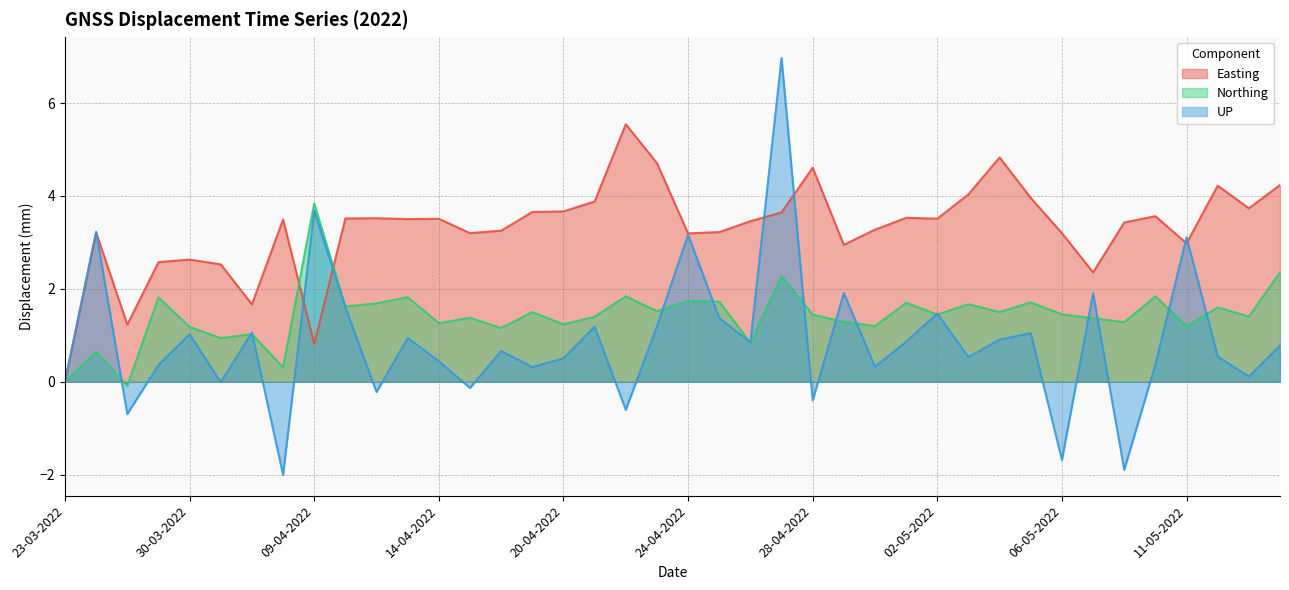

Reading left to right, extract all data points from this chart.

Easting: 23-03-2022=0.0	25-03-2022=3.2	26-03-2022=1.2	28-03-2022=2.6	30-03-2022=2.6	31-03-2022=2.5	01-04-2022=1.7	02-04-2022=3.5	09-04-2022=0.8	10-04-2022=3.5	12-04-2022=3.5	13-04-2022=3.5	14-04-2022=3.5	15-04-2022=3.2	17-04-2022=3.3	19-04-2022=3.7	20-04-2022=3.7	21-04-2022=3.9	22-04-2022=5.5	23-04-2022=4.7	24-04-2022=3.2	25-04-2022=3.2	26-04-2022=3.5	27-04-2022=3.6	28-04-2022=4.6	29-04-2022=2.9	30-04-2022=3.3	01-05-2022=3.5	02-05-2022=3.5	03-05-2022=4.0	04-05-2022=4.8	05-05-2022=4.0	06-05-2022=3.2	07-05-2022=2.4	08-05-2022=3.4	10-05-2022=3.6	11-05-2022=3.0	12-05-2022=4.2	13-05-2022=3.7	14-05-2022=4.2
Northing: 23-03-2022=0.0	25-03-2022=0.6	26-03-2022=-0.1	28-03-2022=1.8	30-03-2022=1.2	31-03-2022=0.9	01-04-2022=1.0	02-04-2022=0.3	09-04-2022=3.8	10-04-2022=1.6	12-04-2022=1.7	13-04-2022=1.8	14-04-2022=1.3	15-04-2022=1.4	17-04-2022=1.2	19-04-2022=1.5	20-04-2022=1.2	21-04-2022=1.4	22-04-2022=1.8	23-04-2022=1.5	24-04-2022=1.7	25-04-2022=1.7	26-04-2022=0.8	27-04-2022=2.3	28-04-2022=1.4	29-04-2022=1.3	30-04-2022=1.2	01-05-2022=1.7	02-05-2022=1.4	03-05-2022=1.7	04-05-2022=1.5	05-05-2022=1.7	06-05-2022=1.5	07-05-2022=1.4	08-05-2022=1.3	10-05-2022=1.8	11-05-2022=1.2	12-05-2022=1.6	13-05-2022=1.4	14-05-2022=2.4
UP: 23-03-2022=0.0	25-03-2022=3.2	26-03-2022=-0.7	28-03-2022=0.4	30-03-2022=1.0	31-03-2022=-0.0	01-04-2022=1.1	02-04-2022=-2.0	09-04-2022=3.7	10-04-2022=1.6	12-04-2022=-0.2	13-04-2022=0.9	14-04-2022=0.4	15-04-2022=-0.1	17-04-2022=0.7	19-04-2022=0.3	20-04-2022=0.5	21-04-2022=1.2	22-04-2022=-0.6	23-04-2022=1.2	24-04-2022=3.2	25-04-2022=1.4	26-04-2022=0.8	27-04-2022=7.0	28-04-2022=-0.4	29-04-2022=1.9	30-04-2022=0.3	01-05-2022=0.9	02-05-2022=1.5	03-05-2022=0.5	04-05-2022=0.9	05-05-2022=1.0	06-05-2022=-1.7	07-05-2022=1.9	08-05-2022=-1.9	10-05-2022=0.4	11-05-2022=3.1	12-05-2022=0.5	13-05-2022=0.1	14-05-2022=0.8